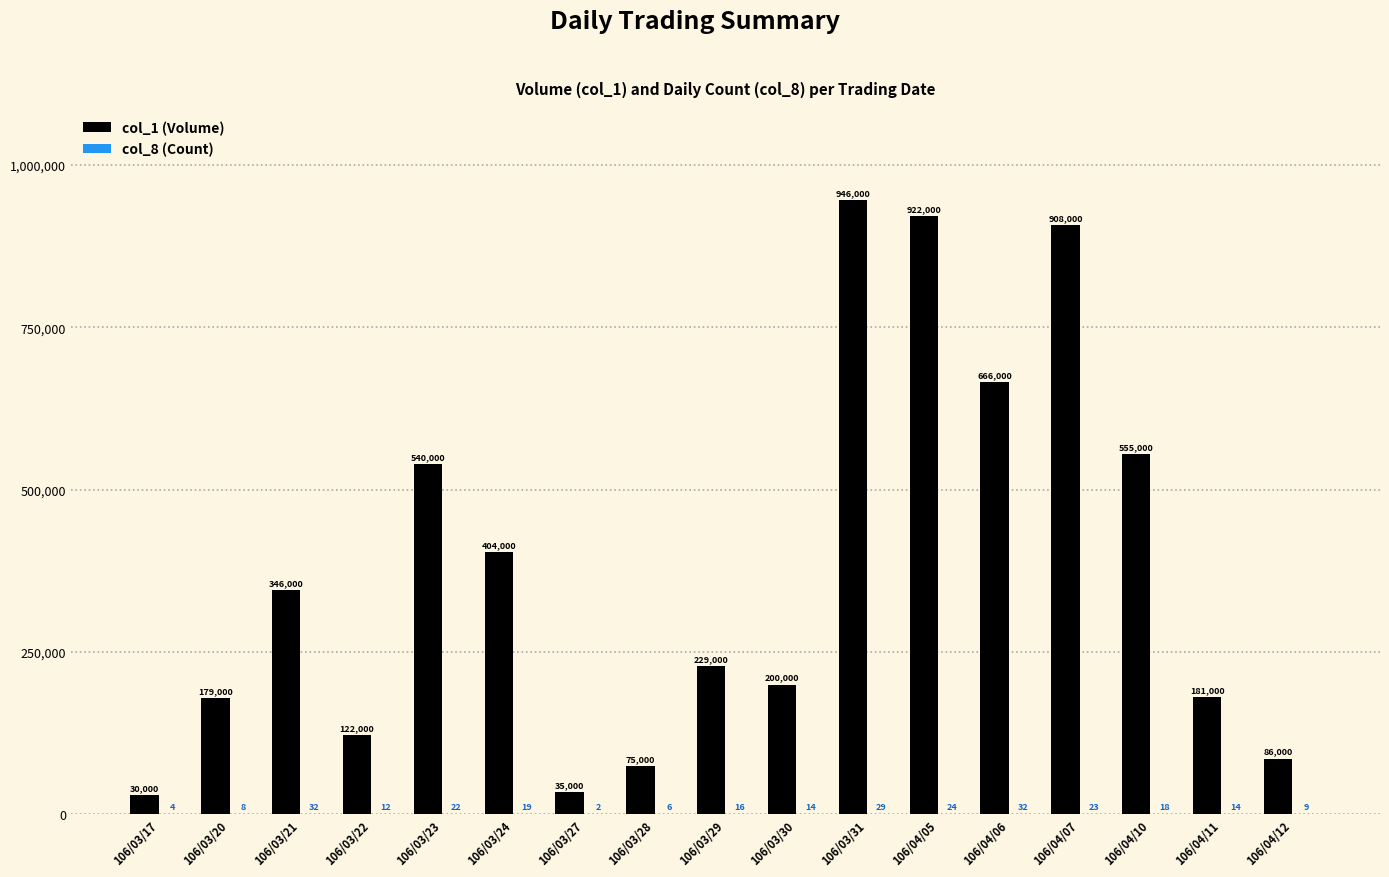

Which series has the largest range (max minus min)?

col_1 (Volume)